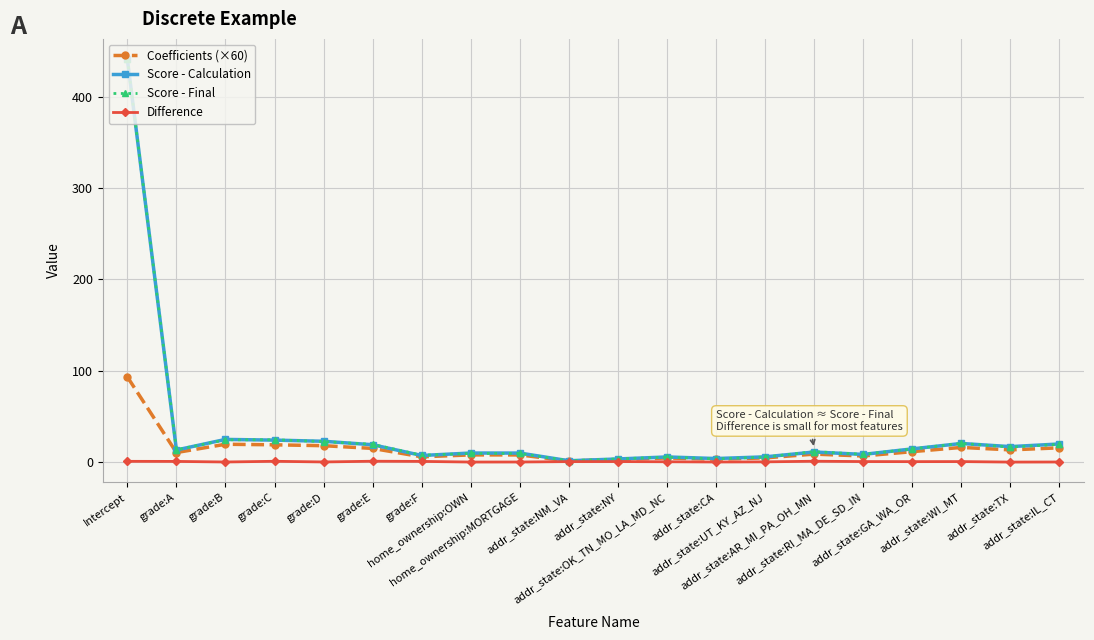

What is the greatest value displayed?

442.0